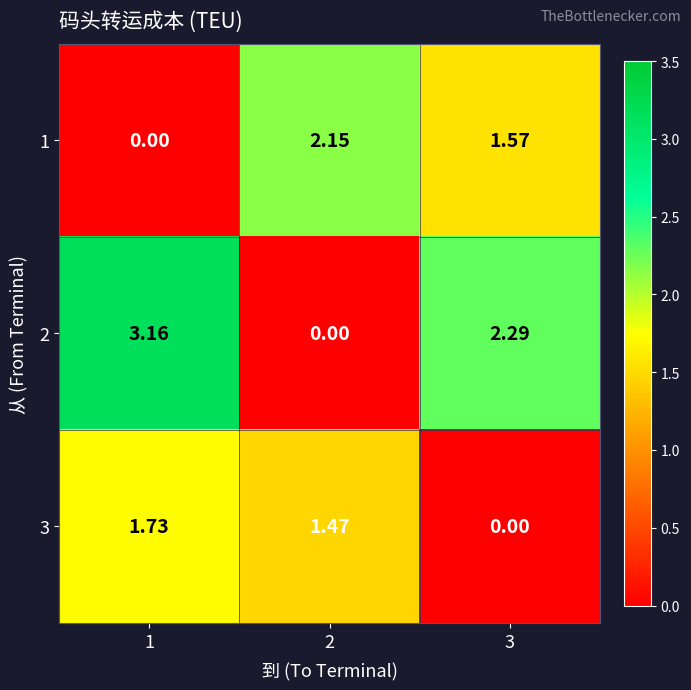

At which category is the sum across all series the highest?

1